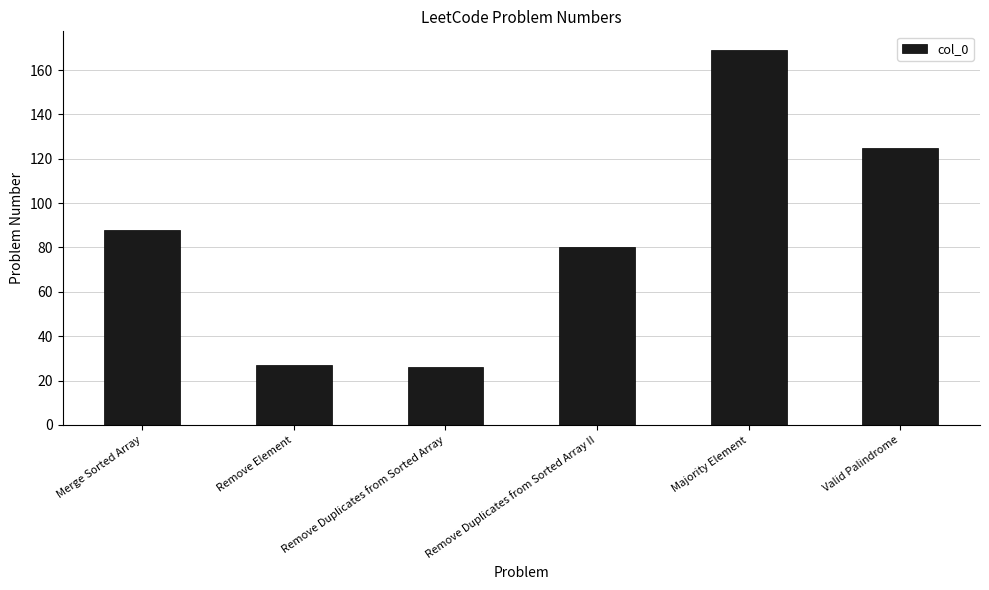

What is the sum of the values at Remove Duplicates from Sorted Array II and Merge Sorted Array?

168